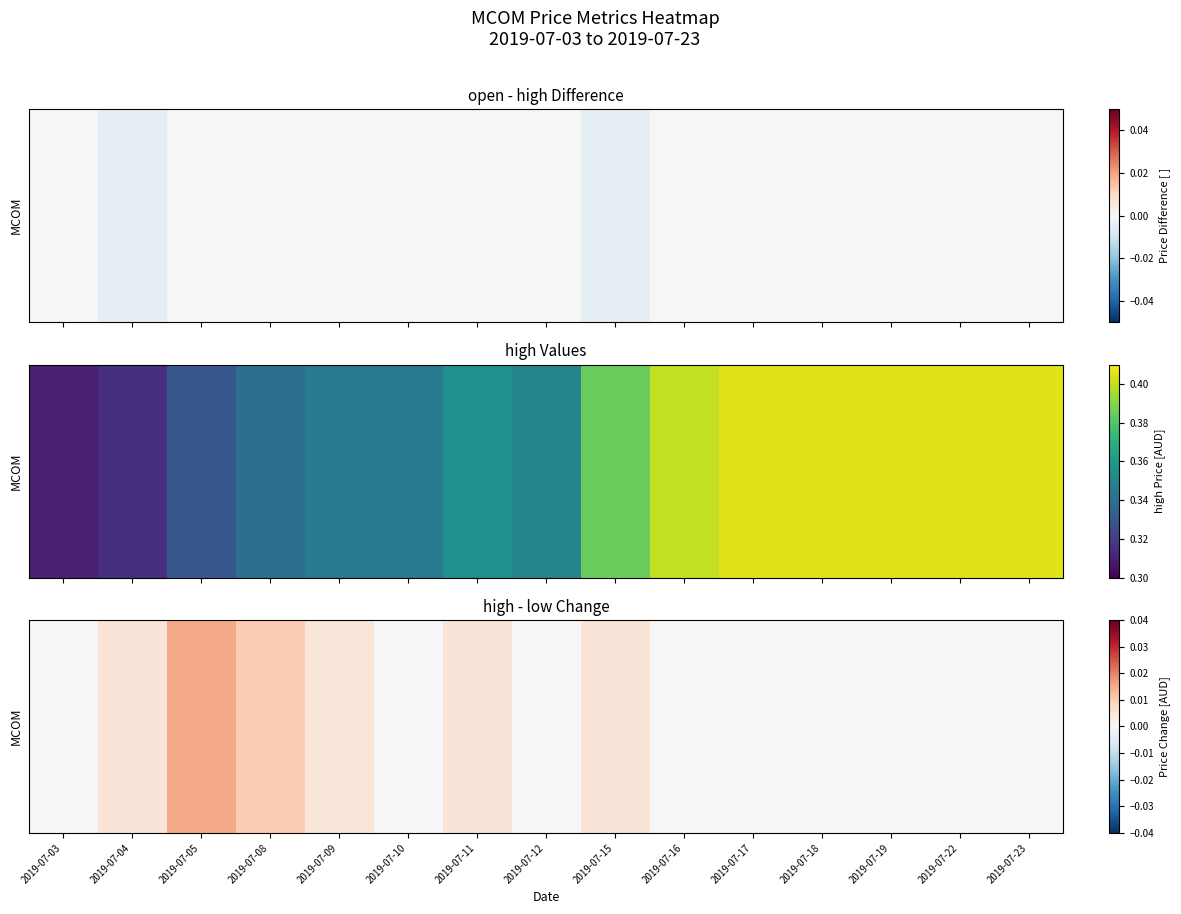

How many data points are above 0?

6